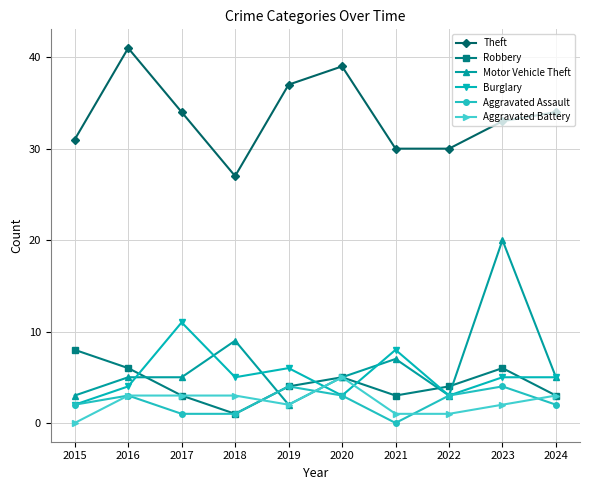

True or false: Robbery has more than 2 interior local peaks.

False